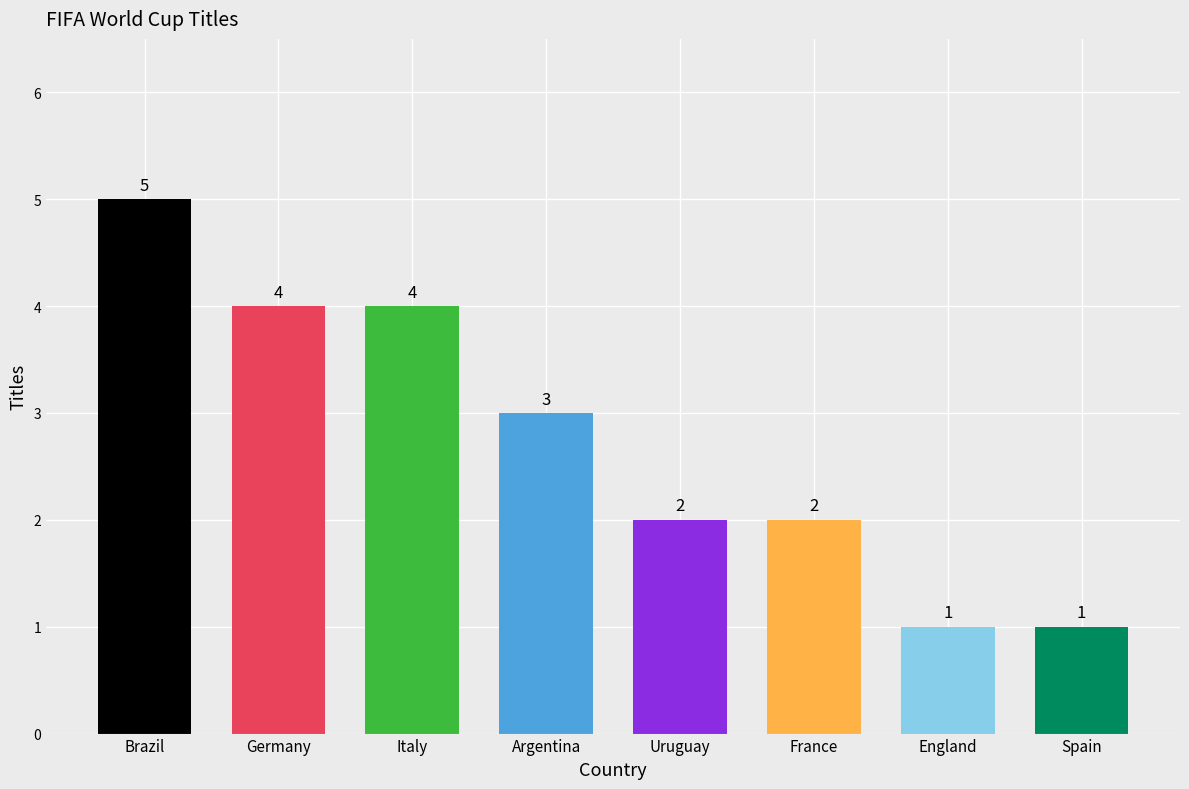

What is the sum of all values?

22